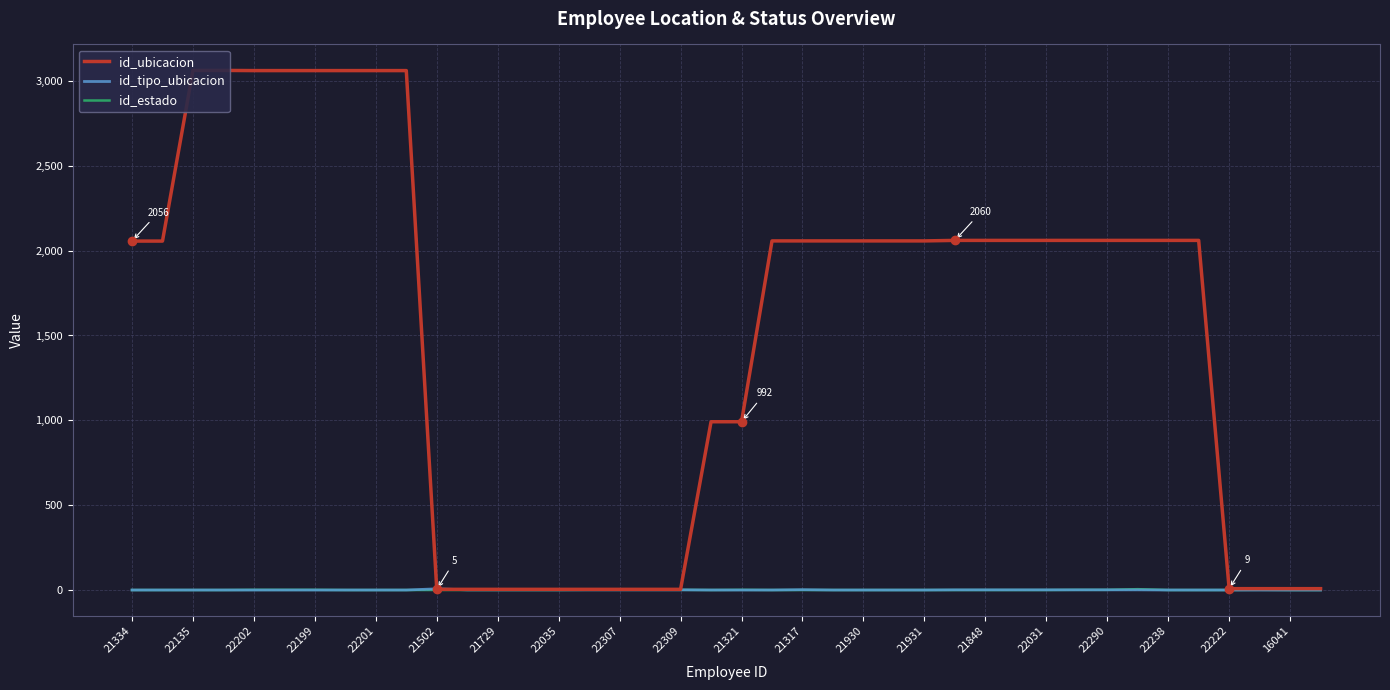

How many id_estado values are between 1 and 2?

39